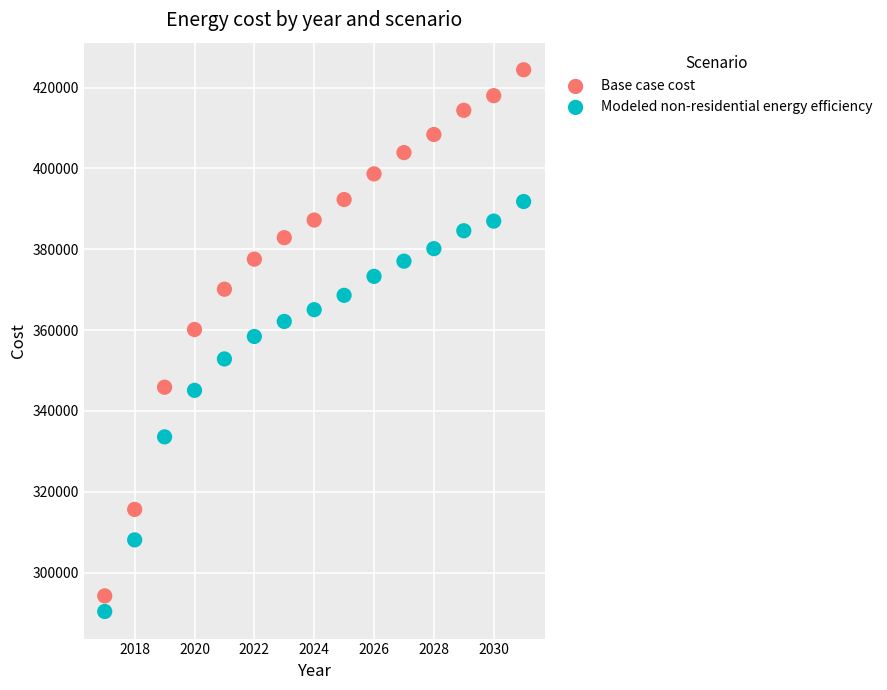

Which series has the widest spread of Y values?

Base case cost